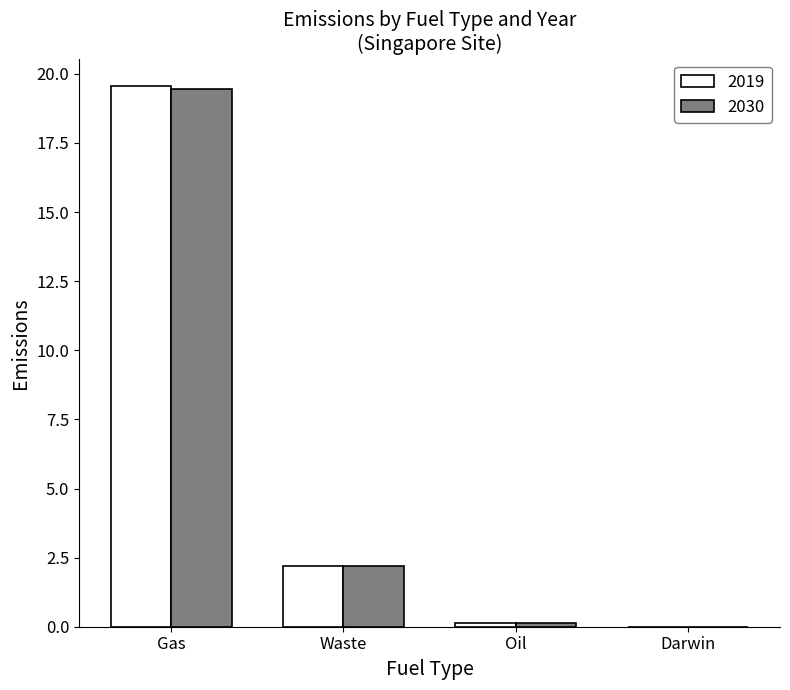

At which label does 2030 reach its peak?

Gas